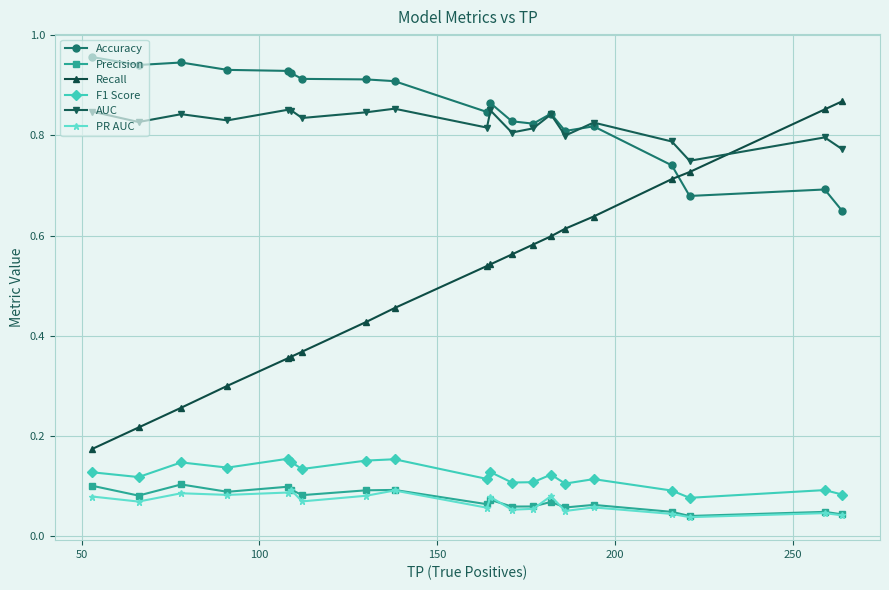

At how many categories does at least one series exceed 0?

20